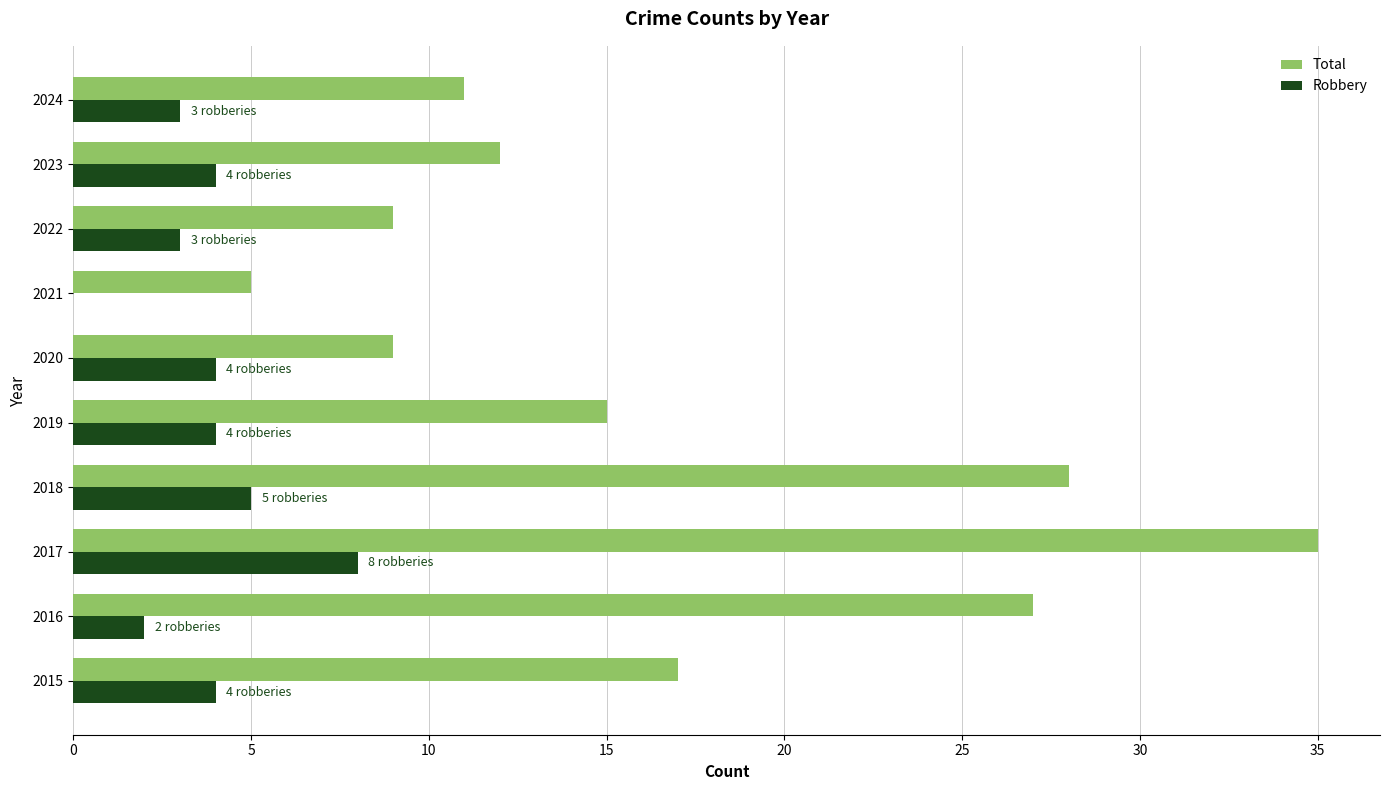

At which category is the sum across all series the highest?

2017